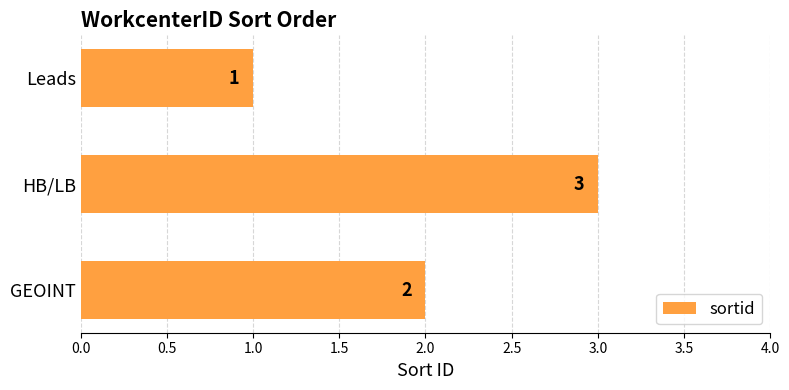

Between Leads and HB/LB, which is larger?

HB/LB